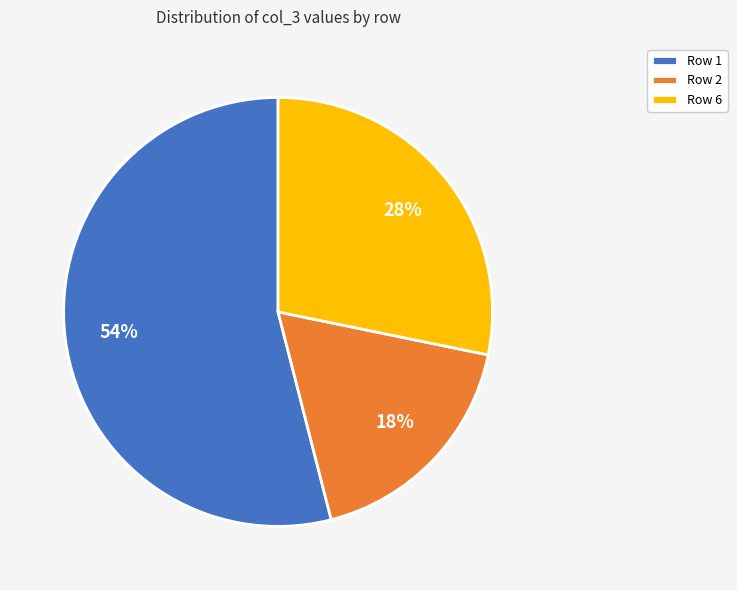

How many slices are in this pie chart?

3